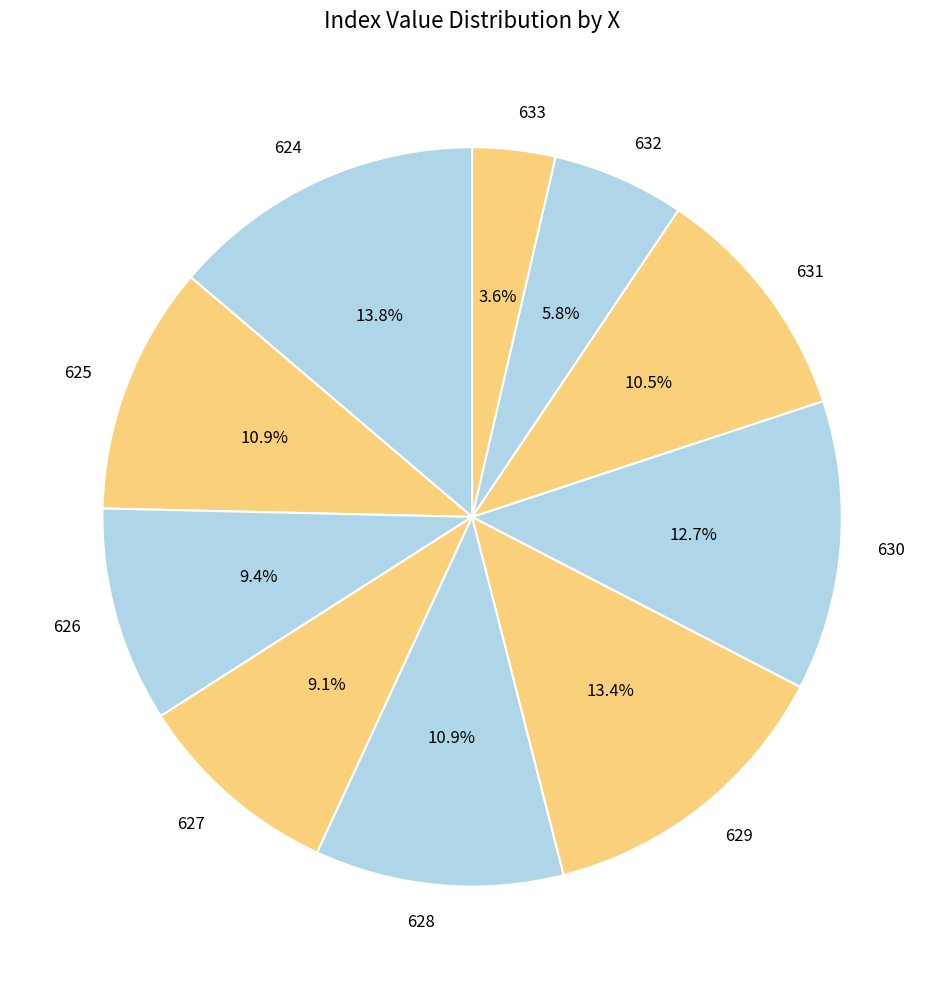

Which slice is the smallest?

633